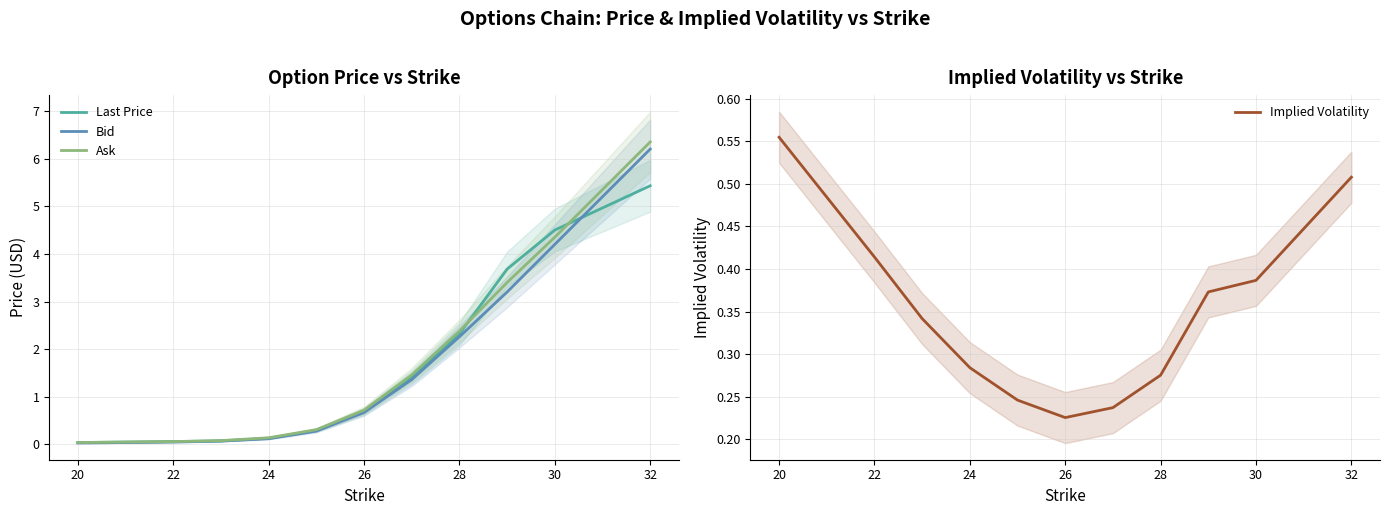

Reading right to left, extract all data points from this chart.

Last Price: 5.4	4.5	3.7	2.3	1.4	0.7	0.3	0.1	0.1	0.1	0.0
Bid: 6.2	4.2	3.2	2.3	1.4	0.7	0.3	0.1	0.1	0.1	0.0
Ask: 6.3	4.3	3.4	2.4	1.5	0.7	0.3	0.1	0.1	0.1	0.0
Implied Volatility: 0.5	0.4	0.4	0.3	0.2	0.2	0.2	0.3	0.3	0.4	0.6